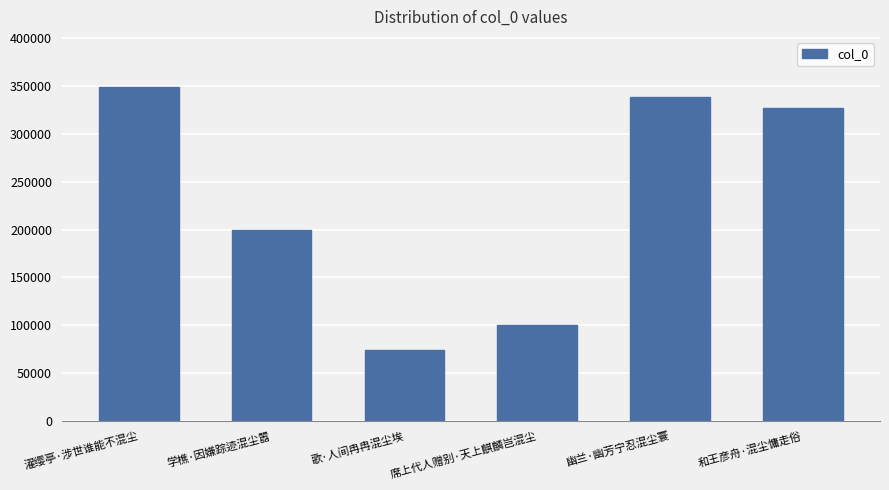

What is the difference between the values at 和王彦舟·混尘慵走俗 and 席上代人赠别·天上麒麟岂混尘?

227415